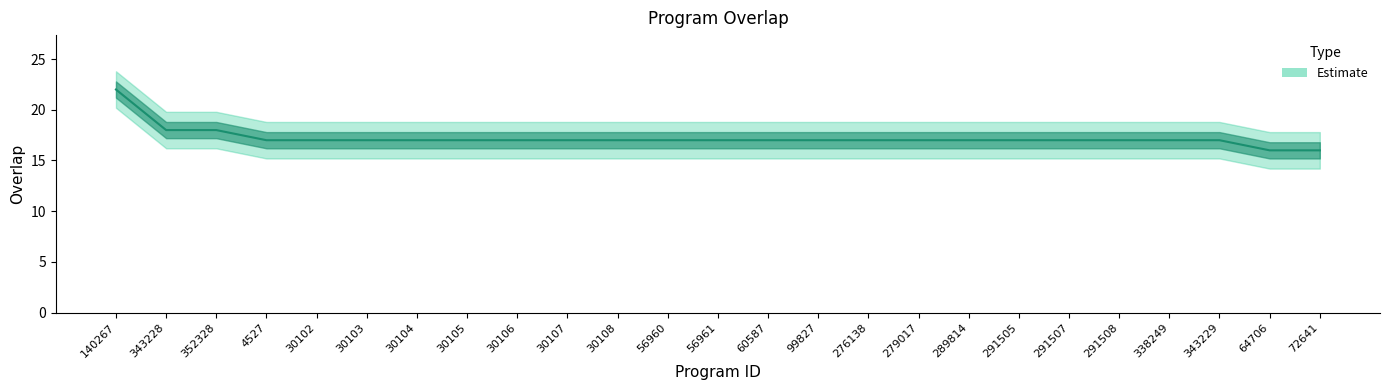

Reading left to right, list all the values displayed in this chart.

140267=22	343228=18	352328=18	4527=17	30102=17	30103=17	30104=17	30105=17	30106=17	30107=17	30108=17	56960=17	56961=17	60587=17	99827=17	276138=17	279017=17	289814=17	291505=17	291507=17	291508=17	338249=17	343229=17	64706=16	72641=16